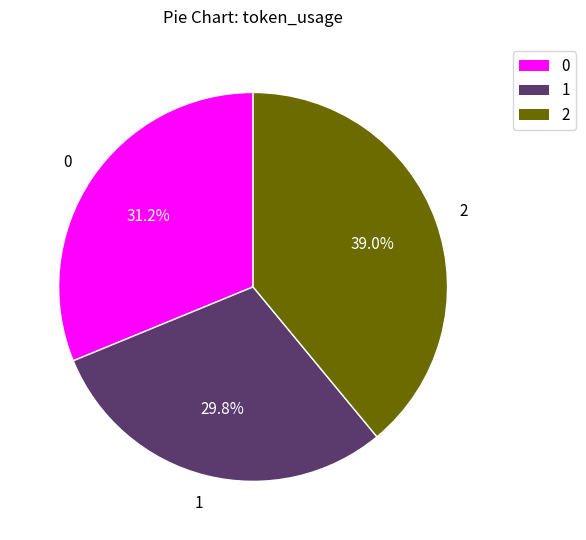

How much of the chart is everything except 2?

61.0%